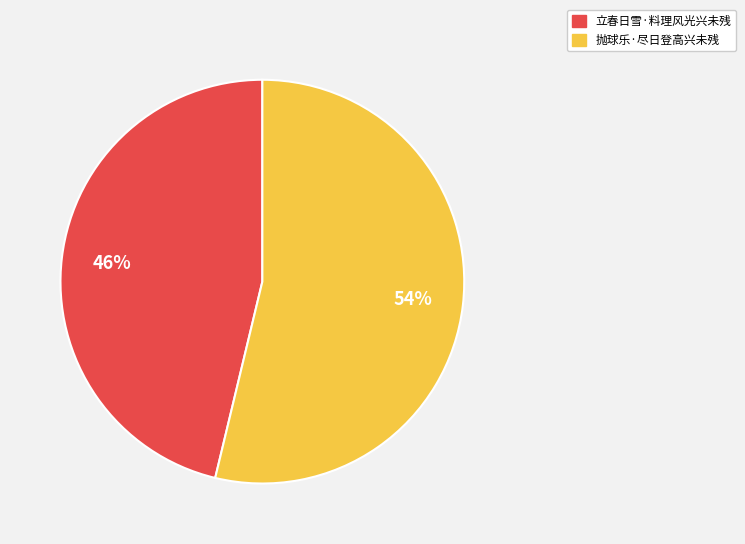

To the nearest percent, what percentage of the pie is 抛球乐·尽日登高兴未残?

54%